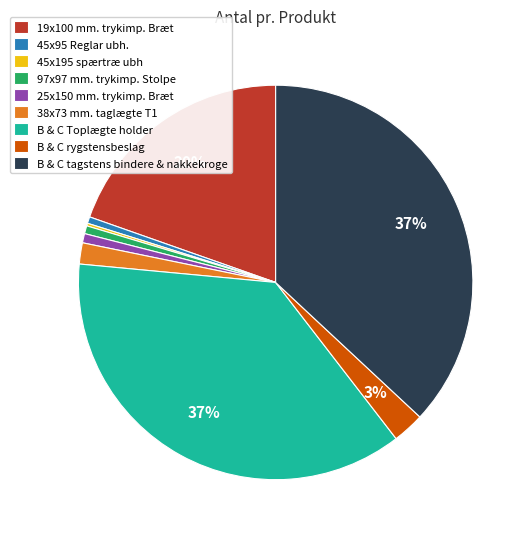

To the nearest percent, what percentage of the pie is B & C rygstensbeslag?

3%